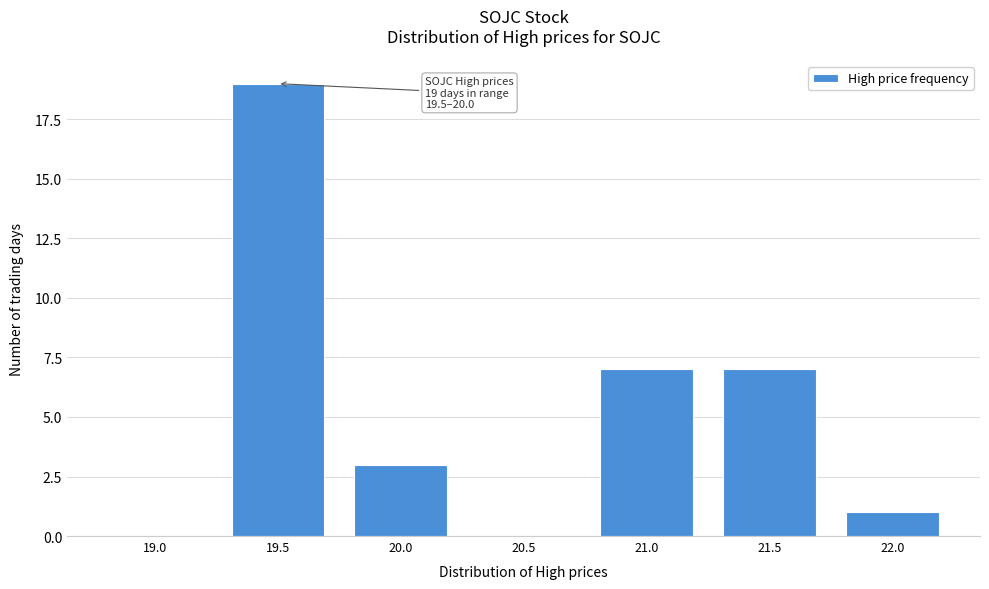

Reading right to left, extract all data points from this chart.

22.0=1	21.5=7	21.0=7	20.5=0	20.0=3	19.5=19	19.0=0